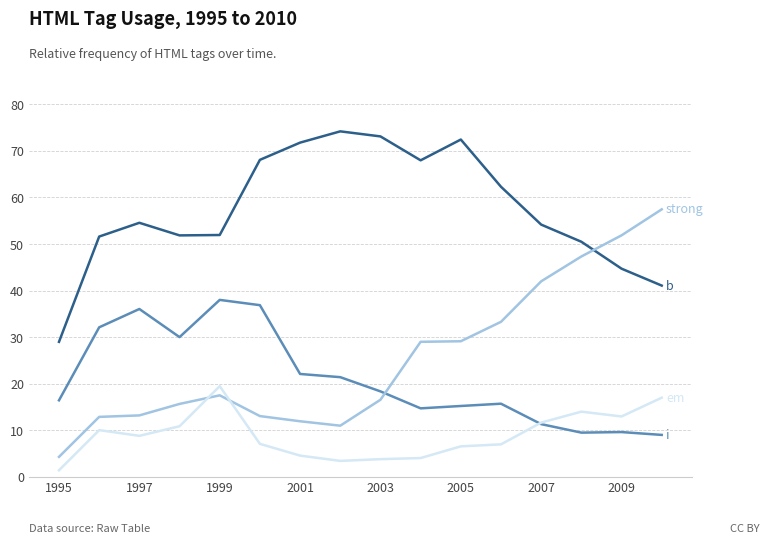

What is the maximum value shown in the chart?

74.2